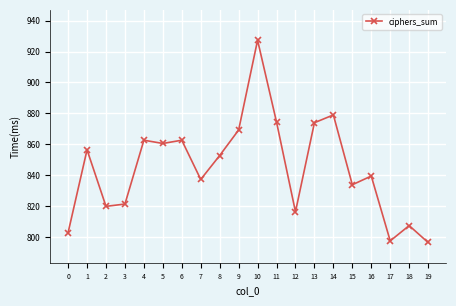

Is this an area chart (filled region under the line)?

No